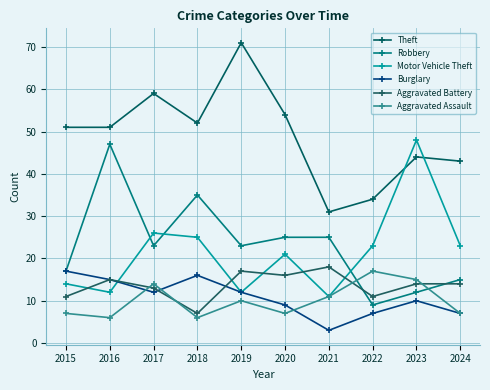

Read the Aggravated Battery value at 2017, to the nearest 10.

10